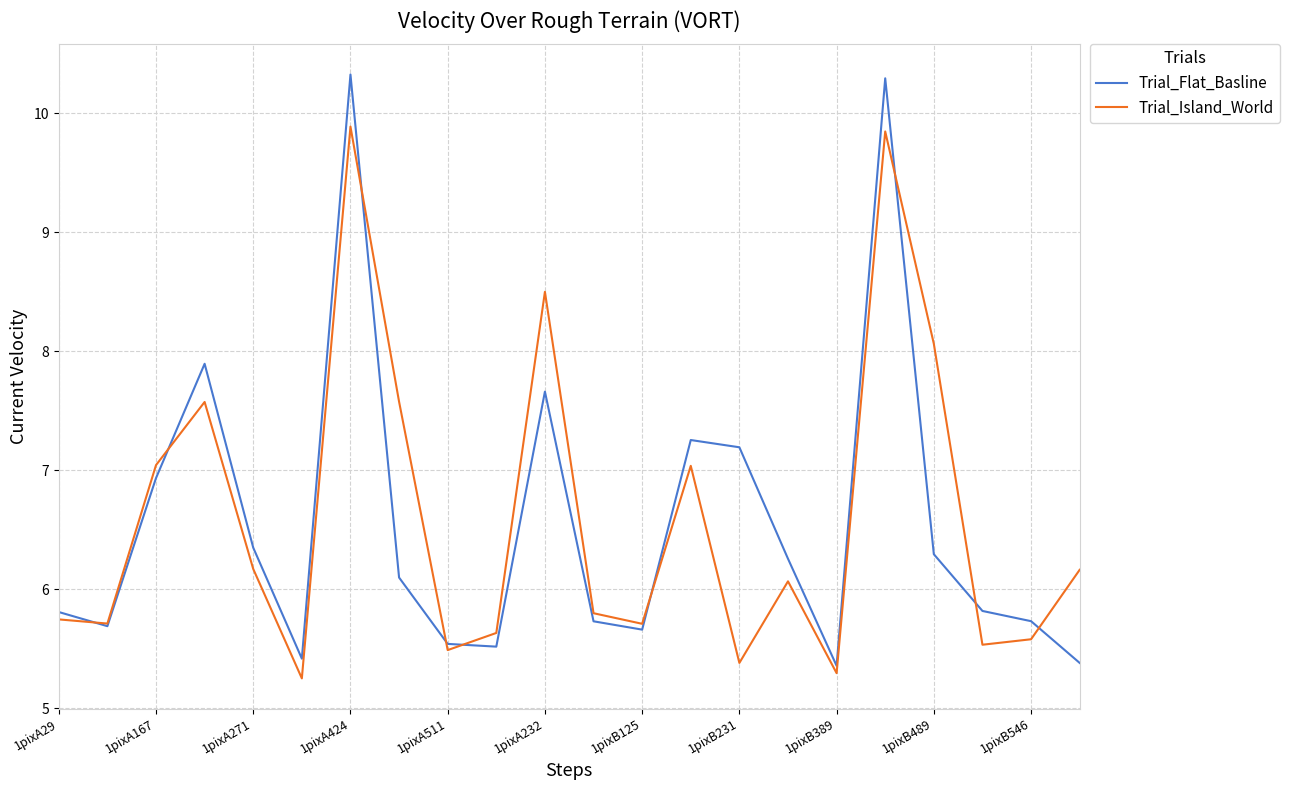

Rank the series by their maximum value, from lowest to highest.

Trial_Island_World, Trial_Flat_Basline